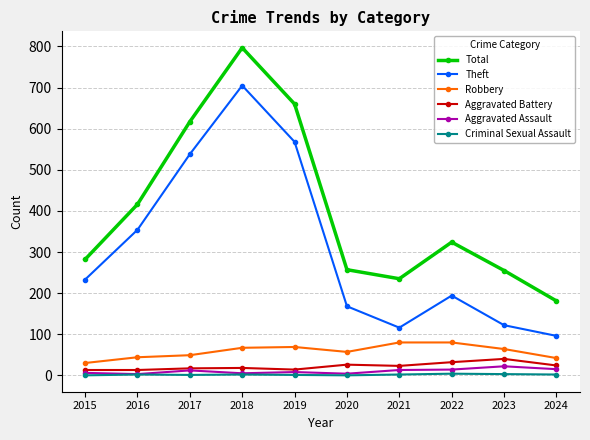

How many interior local peaks does the Theft series have?

2